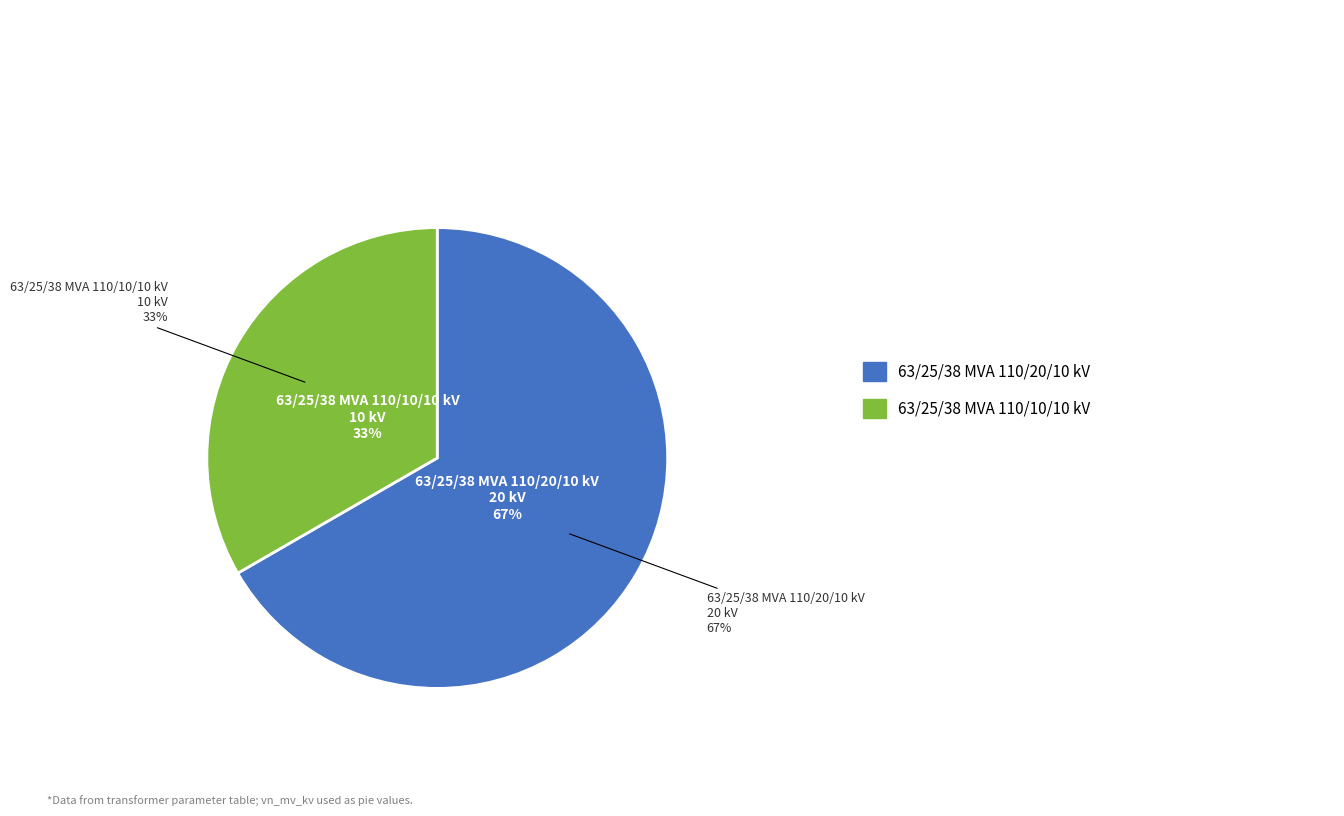

Does any single category account for the majority?

Yes